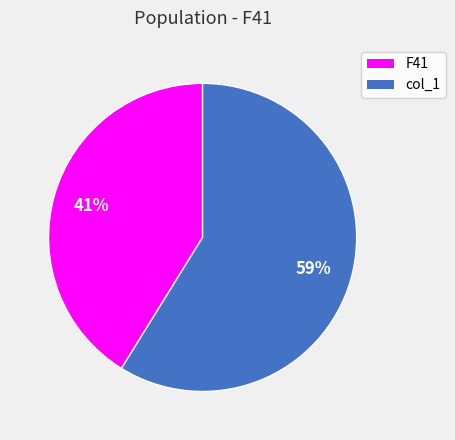

Rank the categories by value from lowest to highest.

F41, col_1